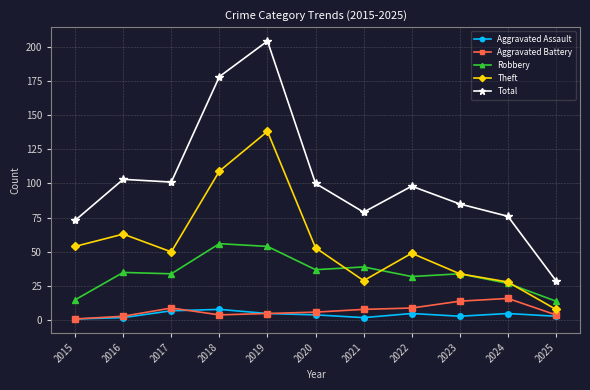

Is it true that Aggravated Assault equals 4 at 2020?

True